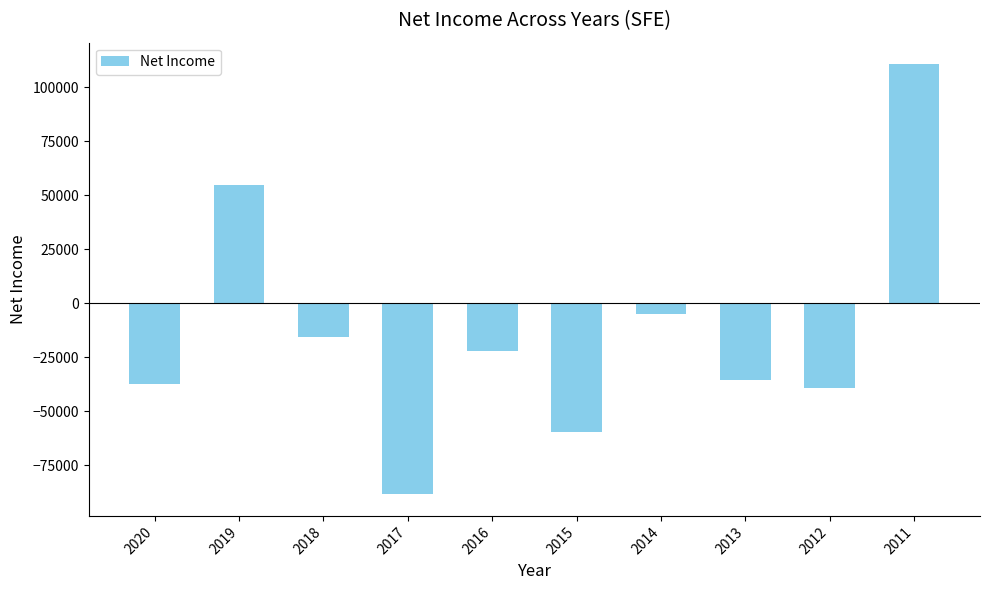

Is it true that the value at 2017 is -36352?

False